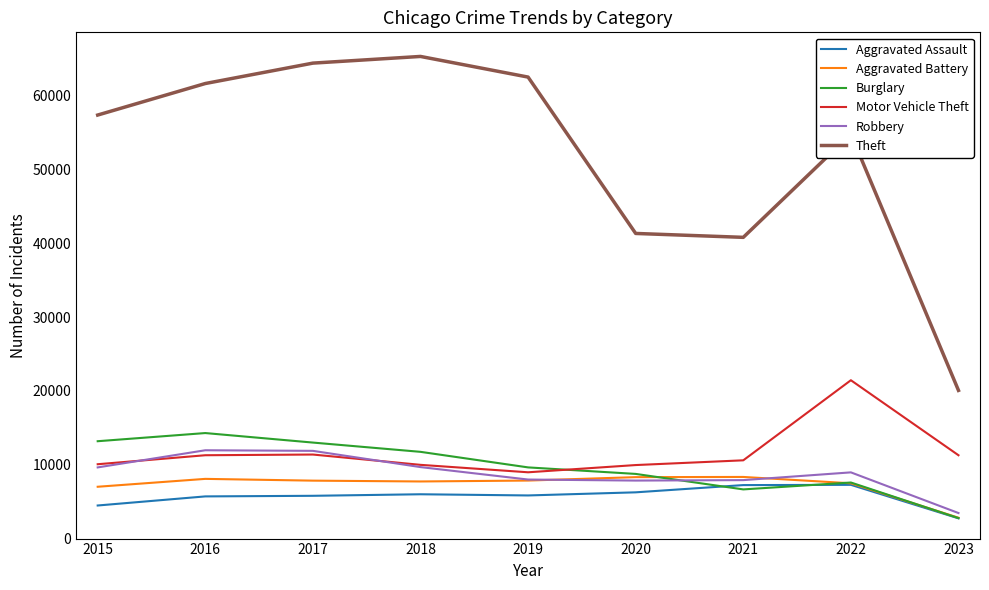

Is the value of Motor Vehicle Theft at 2018 greater than the value of Aggravated Battery at 2022?

Yes